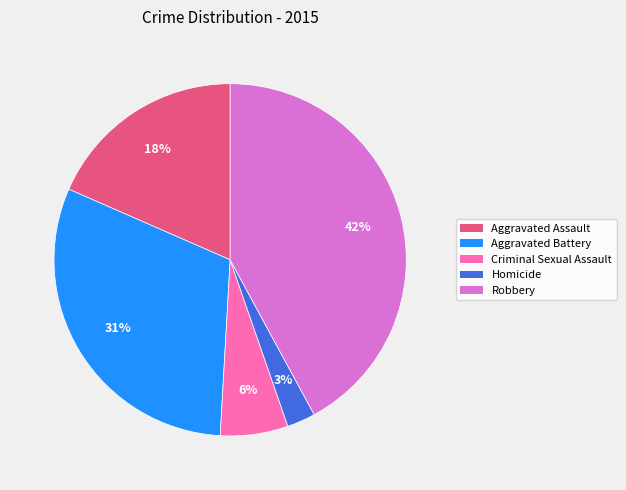

What is the largest slice in the pie chart?

Robbery